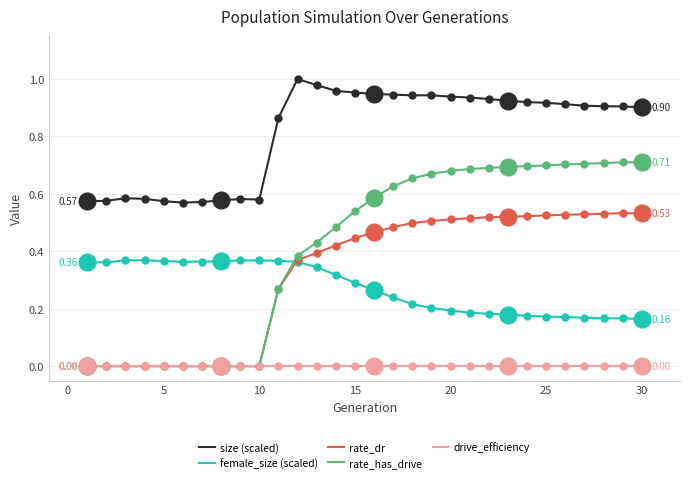

Which series has the largest range (max minus min)?

rate_has_drive